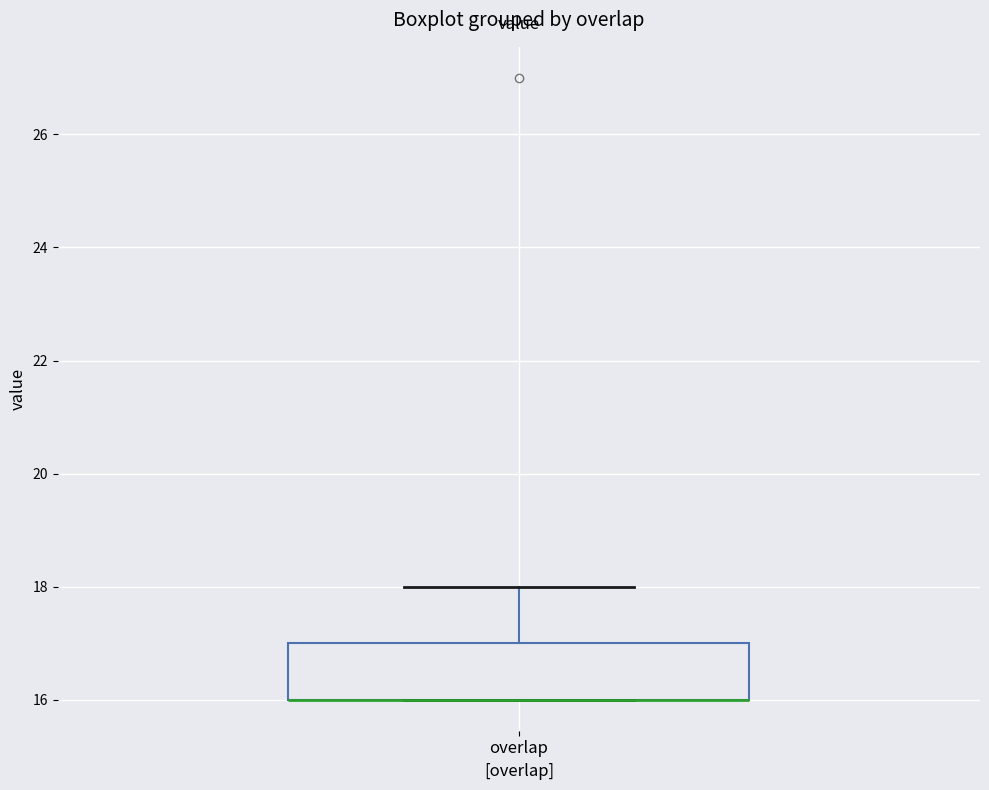

Read this box plot against the y-axis: the position of the median line, the range covered by the box, and the ends of both whiskers. The values are not printed on the chart, so give them approximately, as read against the axis.

median 16 (drawn on the box's lower edge), box 16 to 17, whiskers 16 to 18